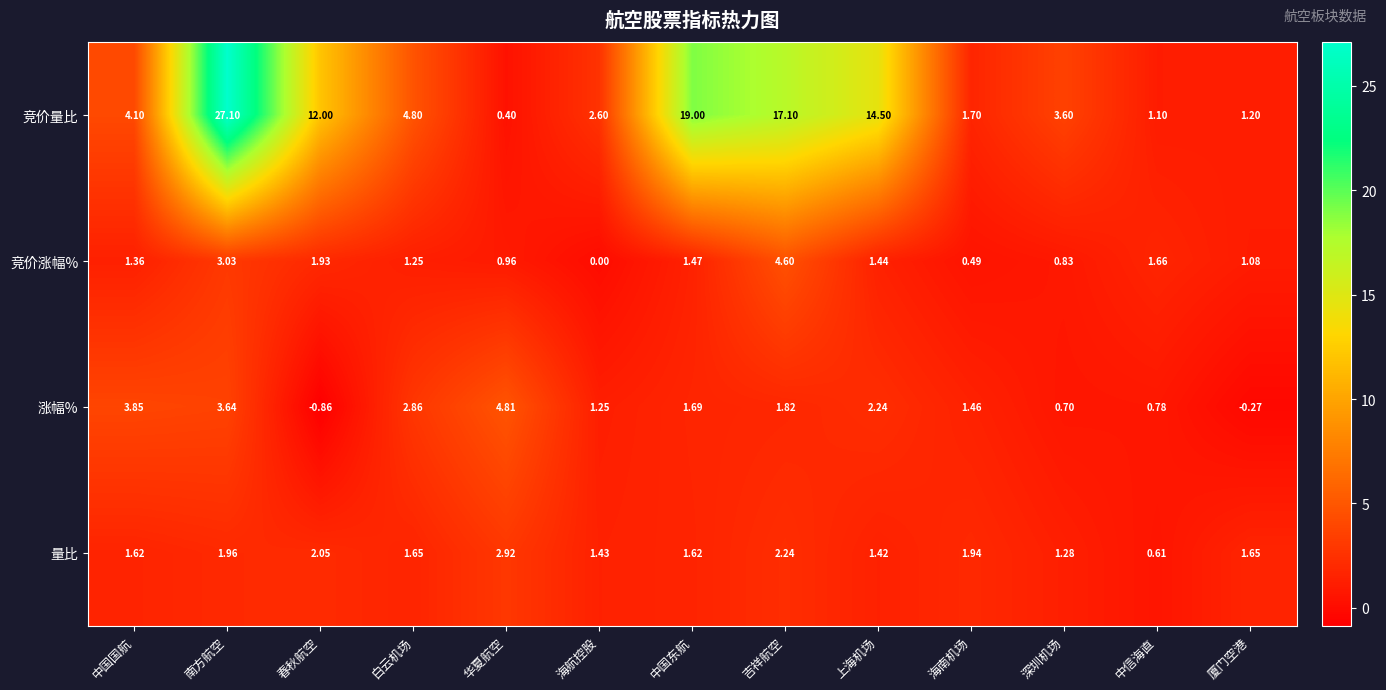

List the series in order of their peak value, highest first.

竞价量比, 涨幅%, 竞价涨幅%, 量比